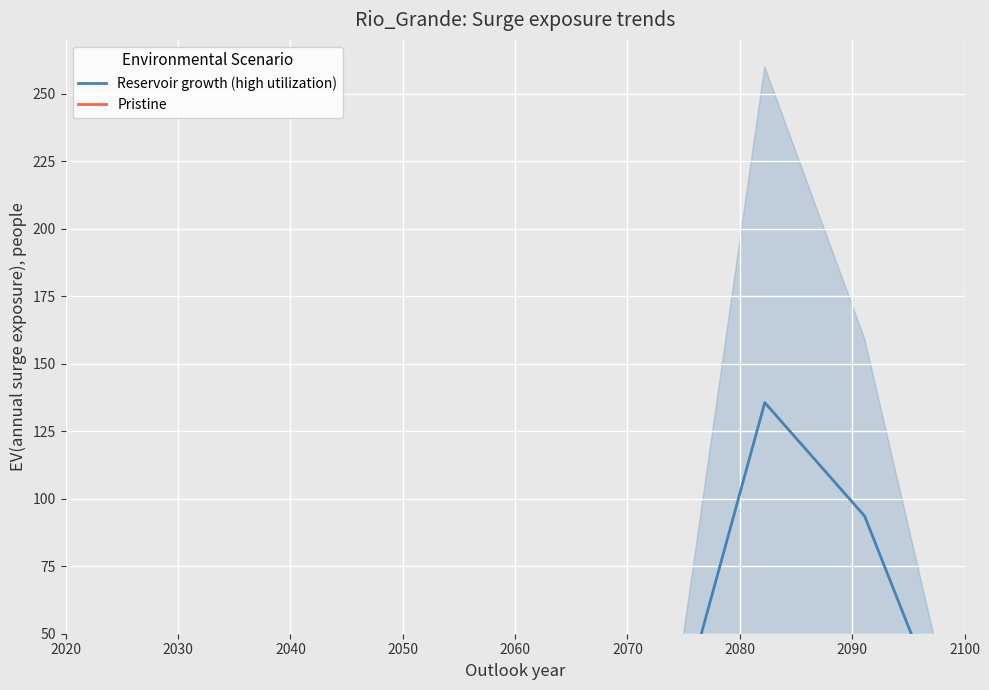

True or false: Pristine has a value of 0.1 at 2100.

False